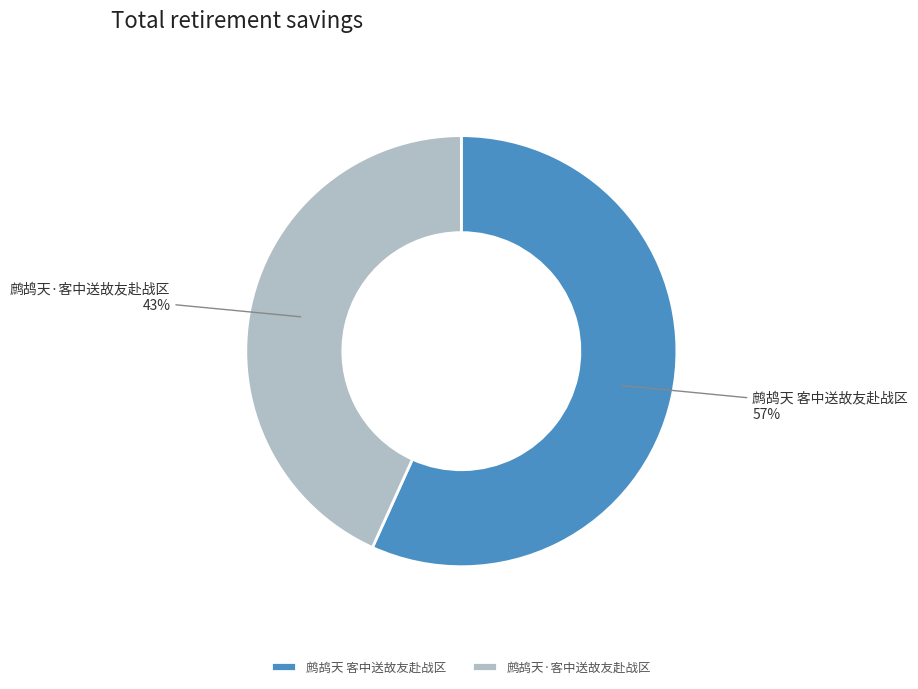

Which category has the biggest portion of the pie?

鹧鸪天 客中送故友赴战区